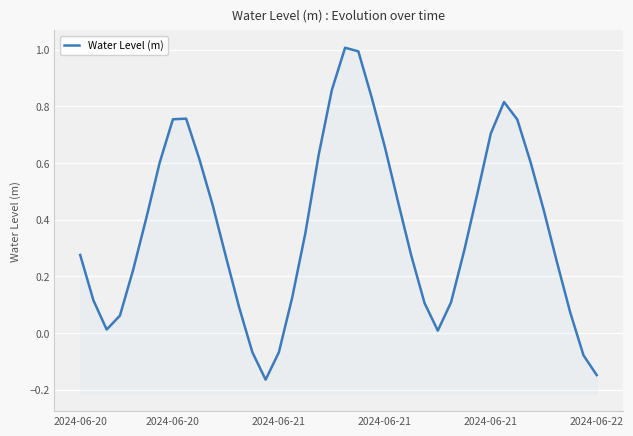

True or false: the data shows 0.4 at 35.

True